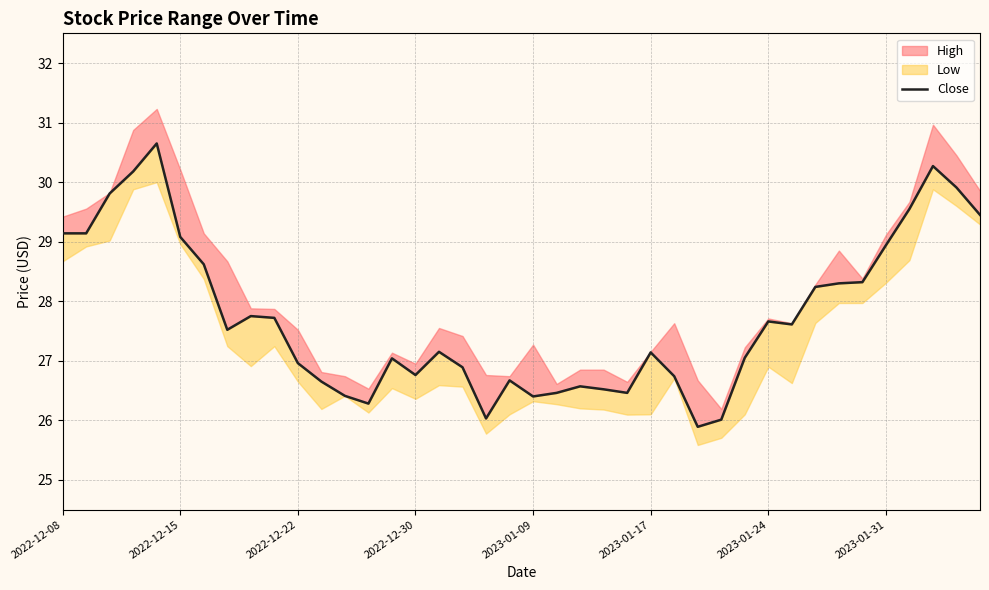

Is it true that the value at 29 is 27.1?

True